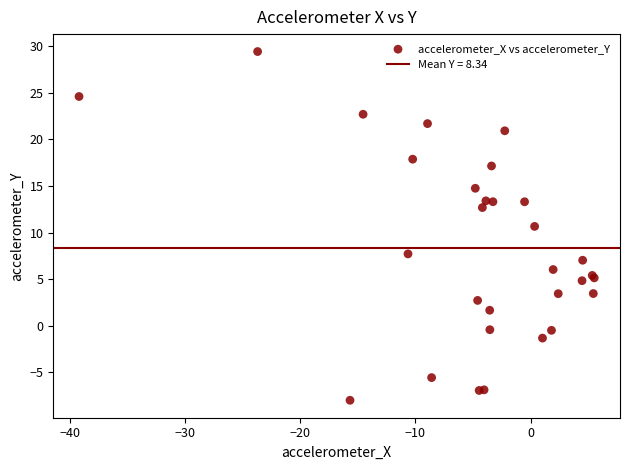

What Y value in the scatter plot is closest to 10?

10.7